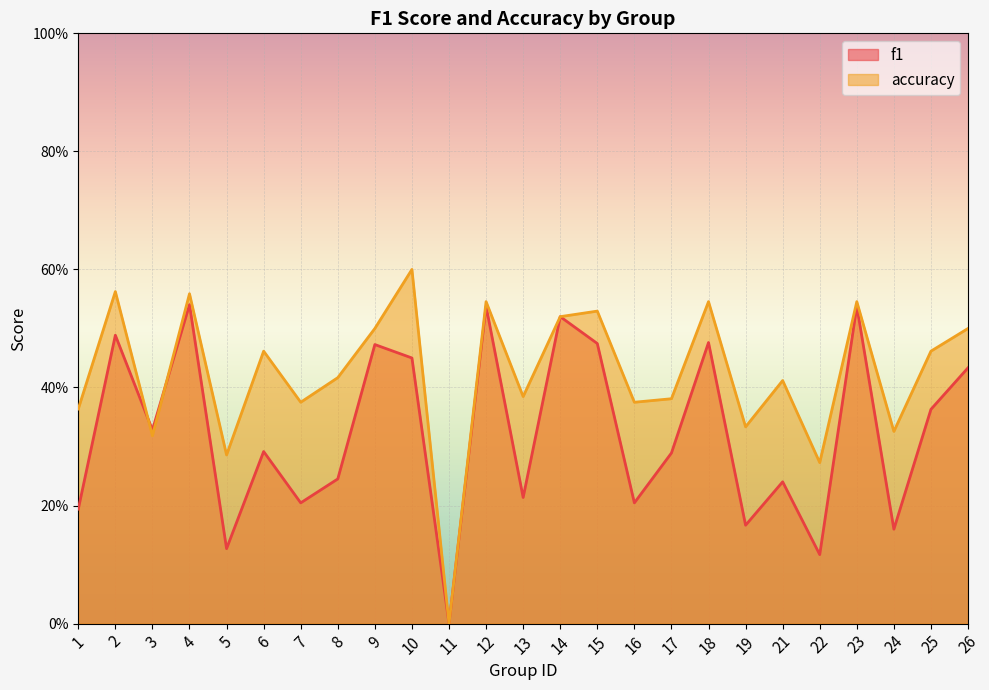

What is the maximum value shown in the chart?

0.6